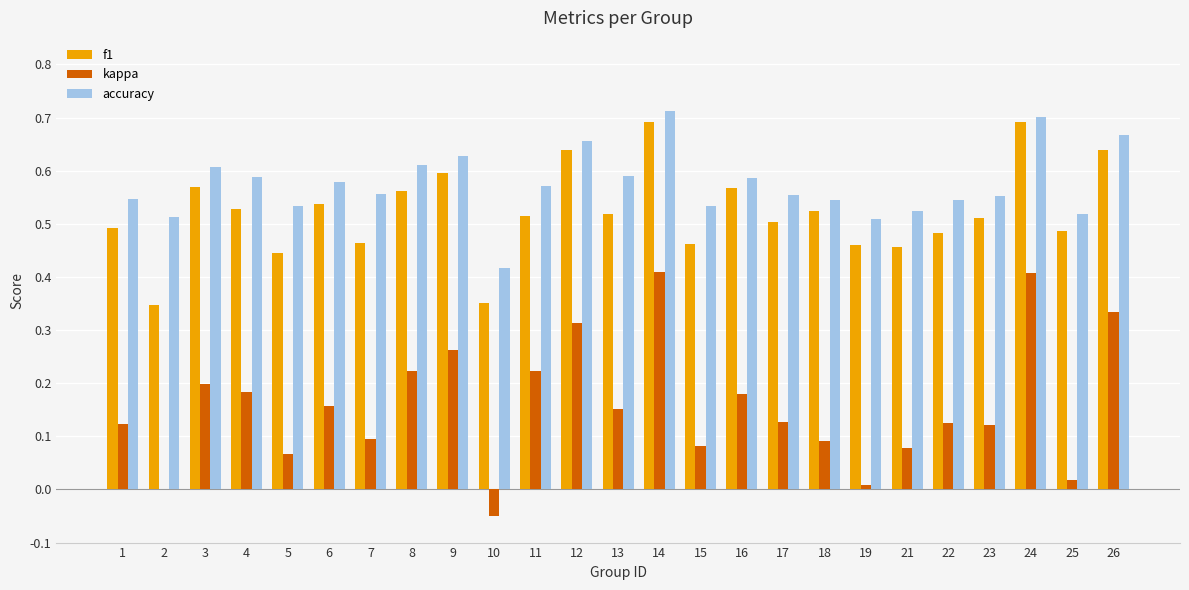

The value of accuracy at 2 is 0.5. True or false?

True